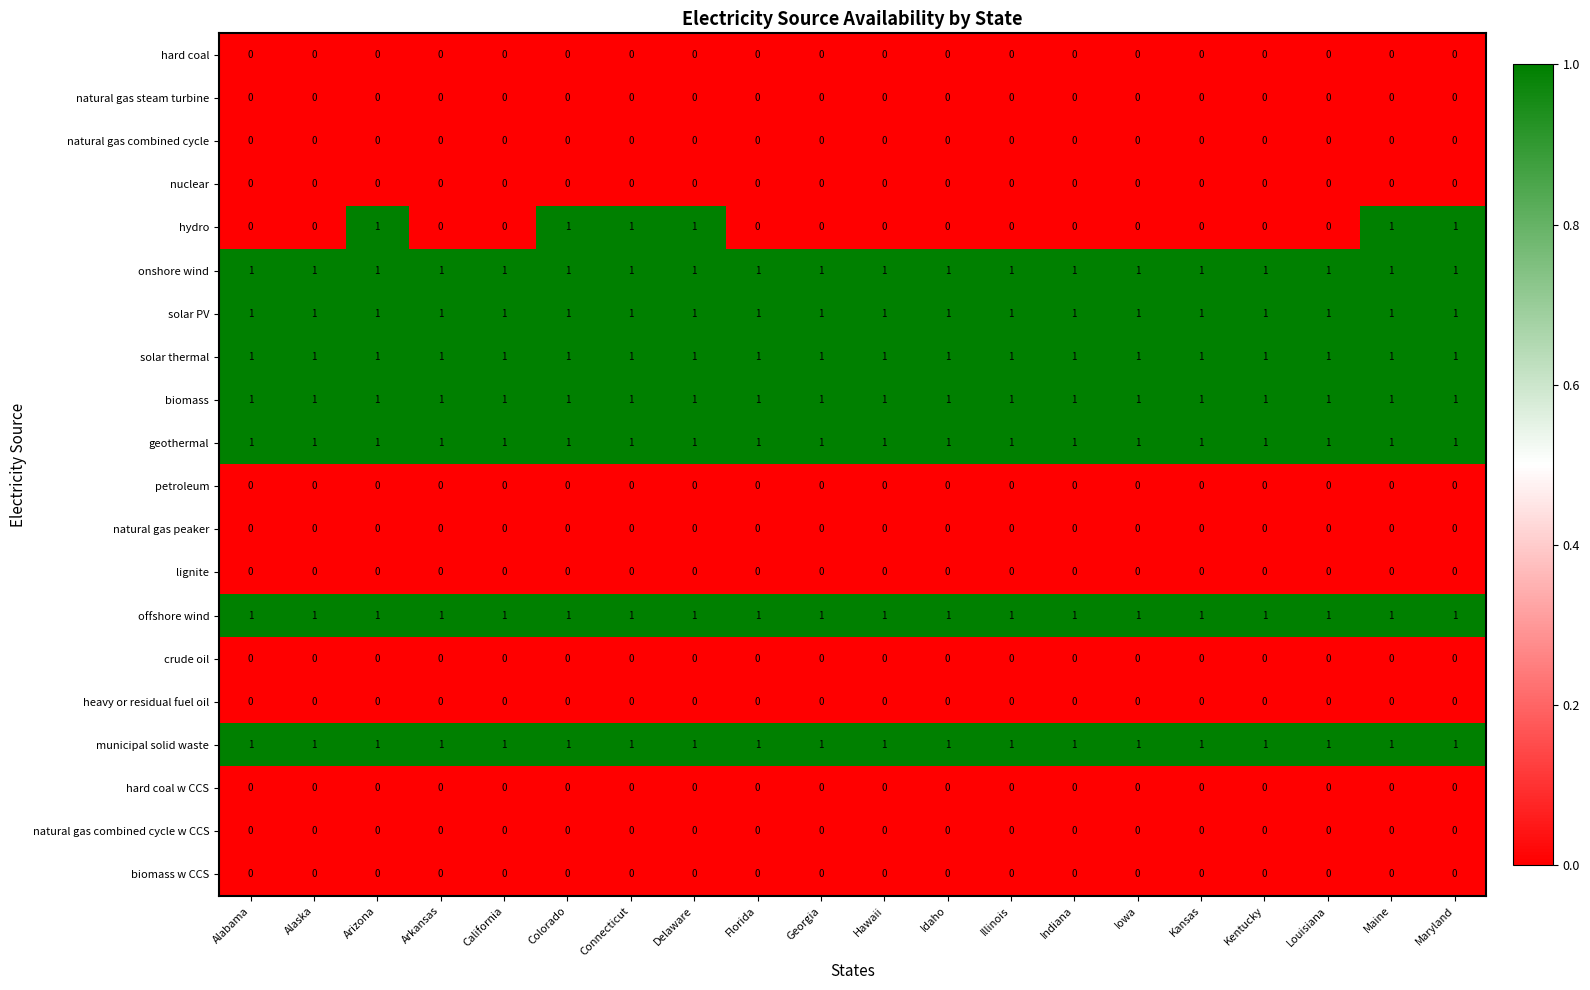

What is the difference between the highest and lowest values at Colorado?

1